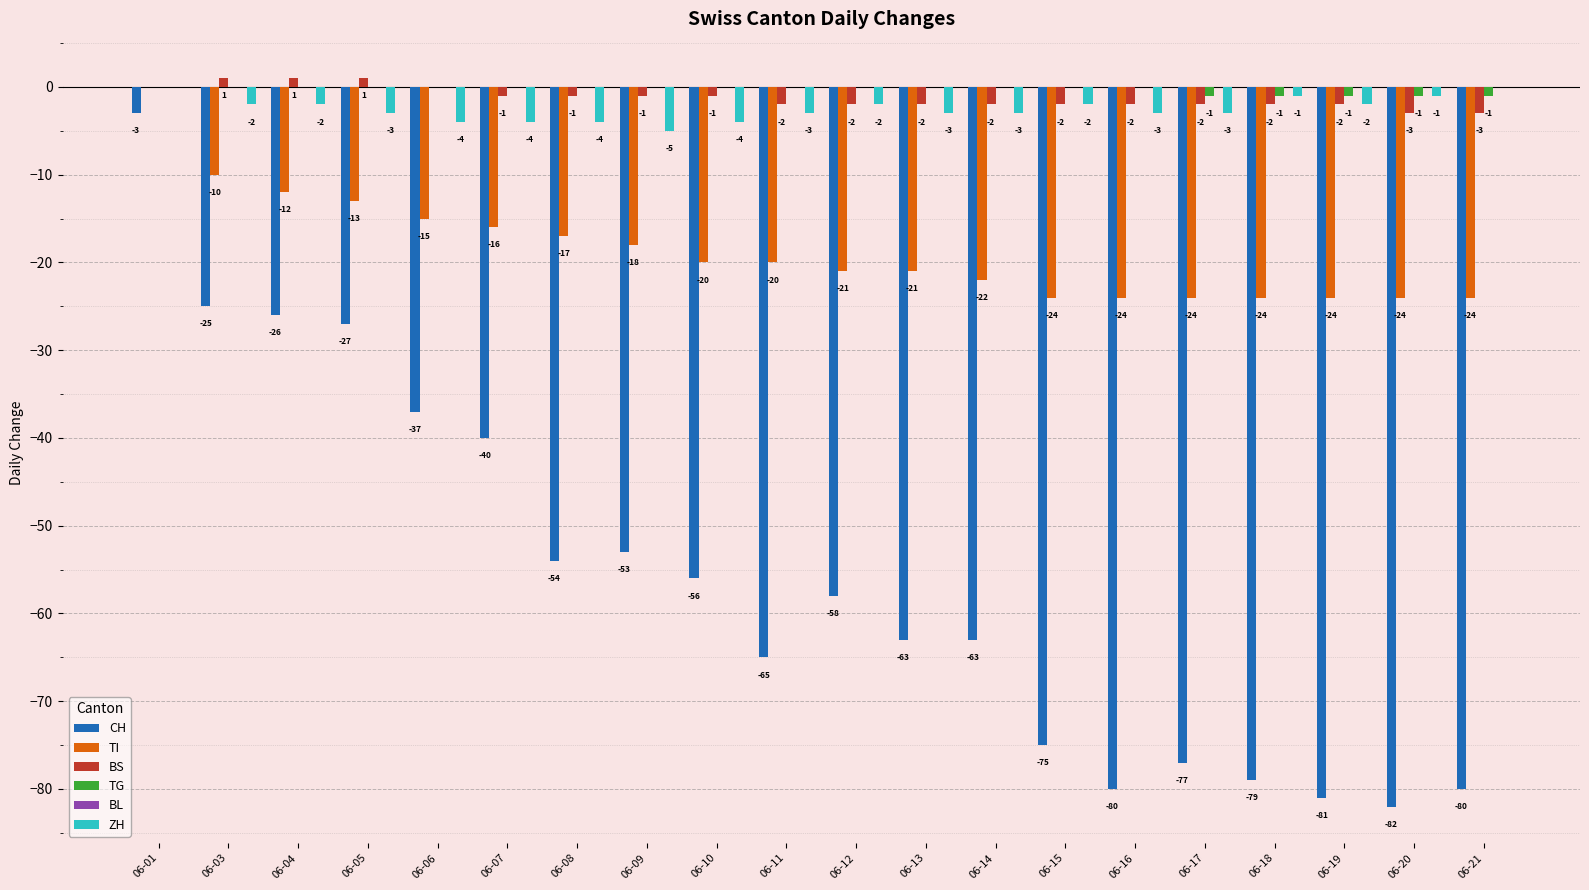

How many series are shown in this chart?

5